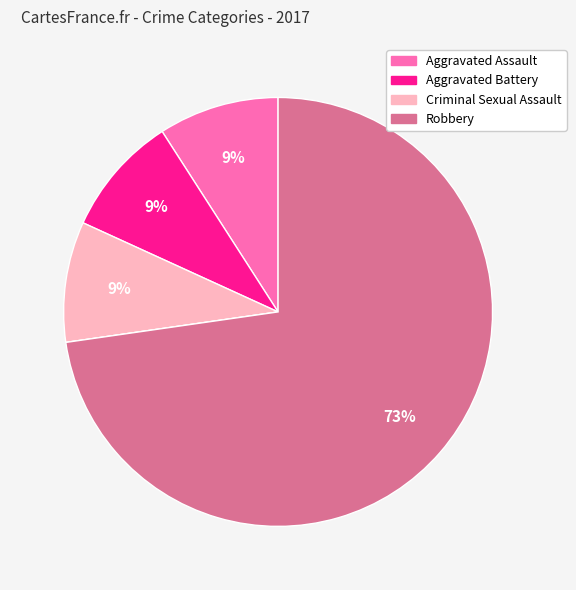

Is there a majority slice in this chart?

Yes